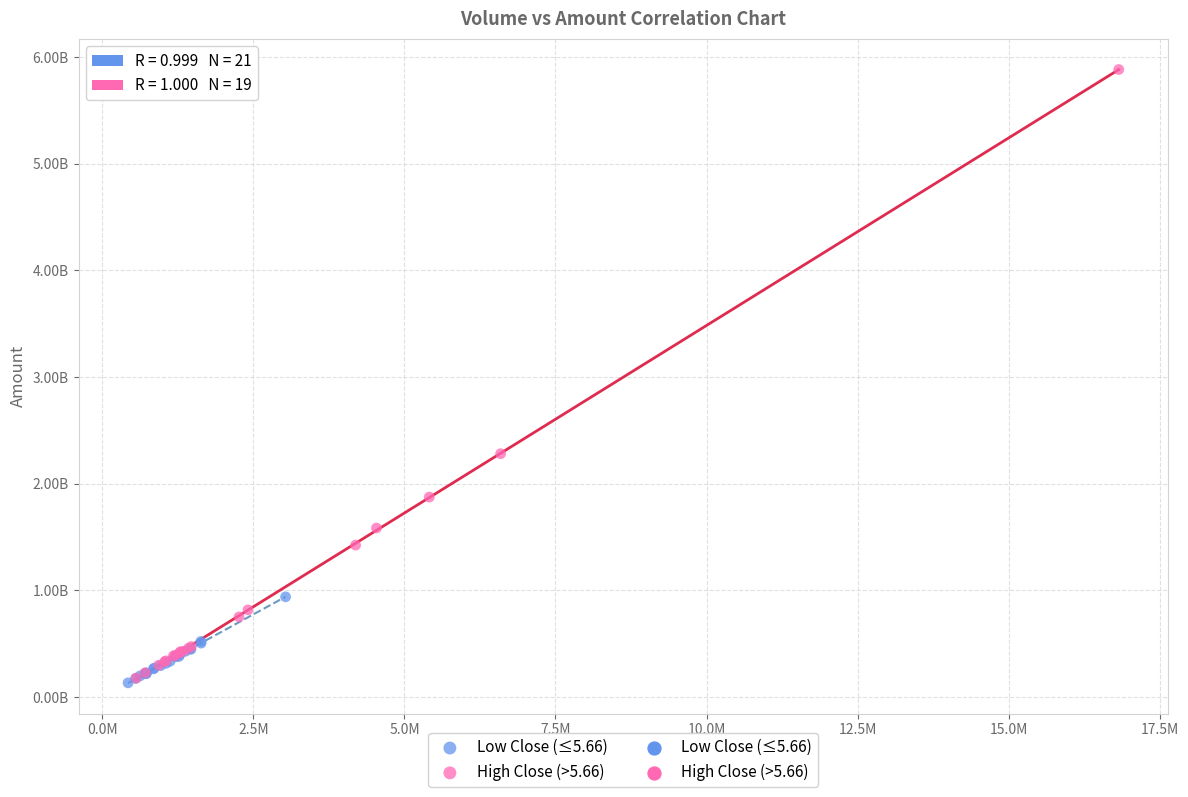

Which series contains the highest Y value?

High Close (>5.66)